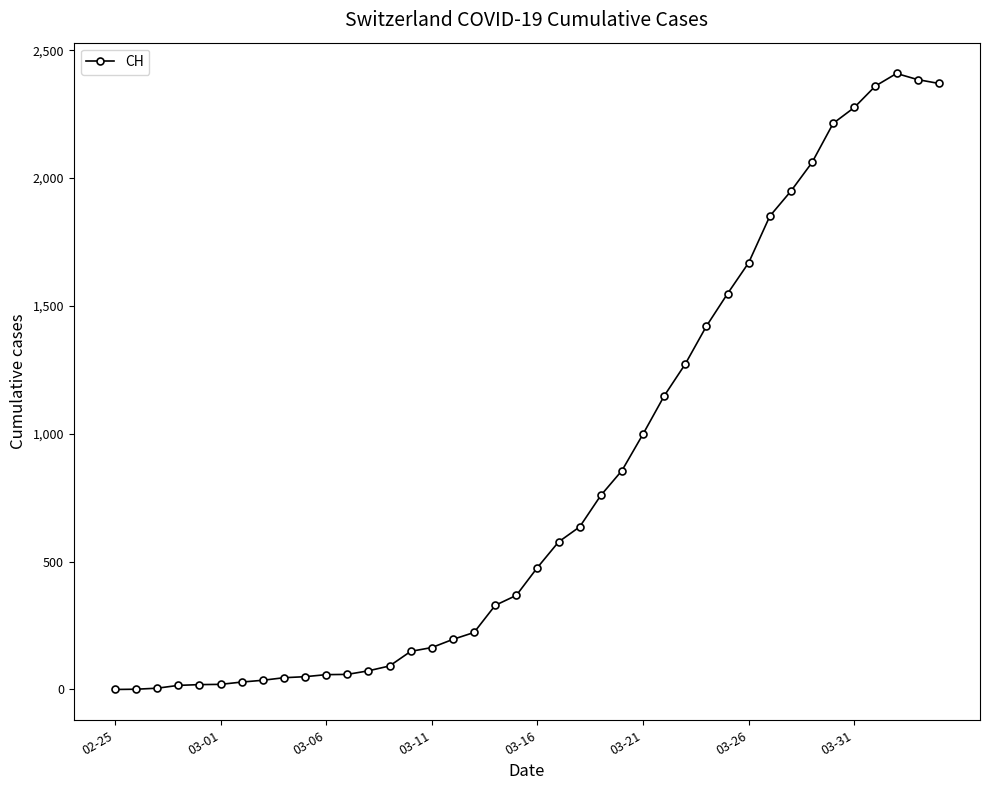

What is the greatest value displayed?

2409